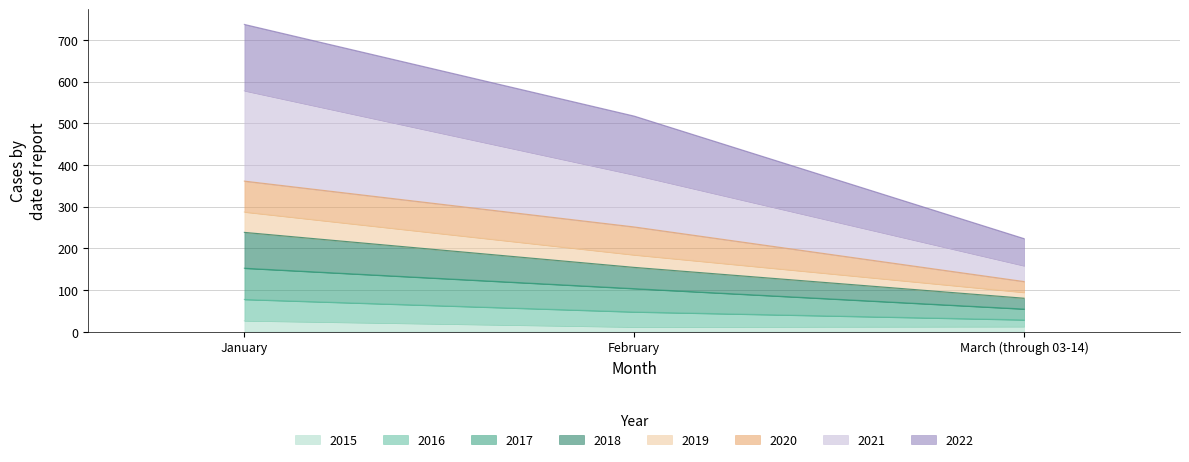

What is the maximum value for 2015?

26